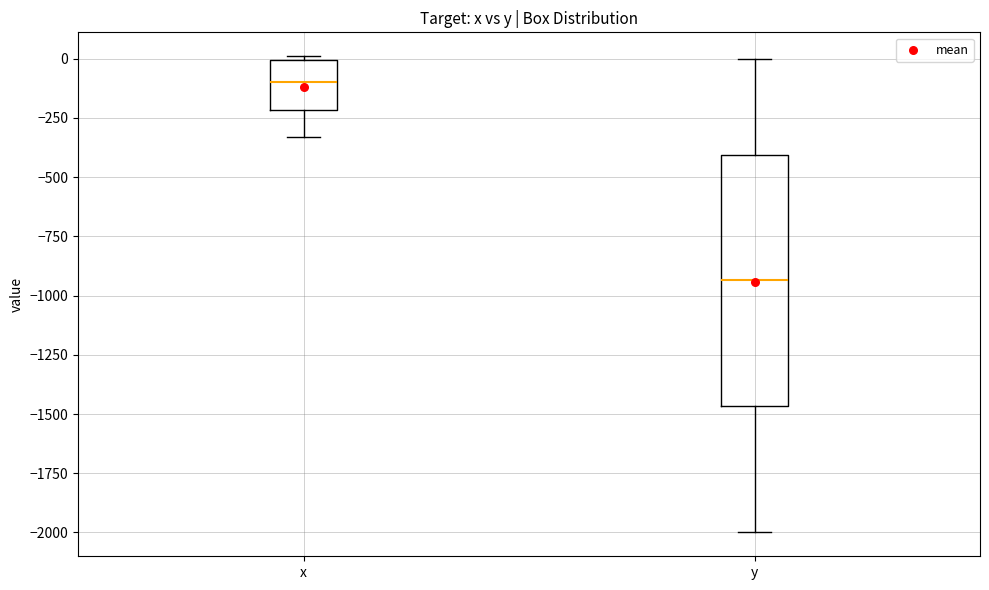

Which box is the tallest, from its lower edge to its upper edge?

y